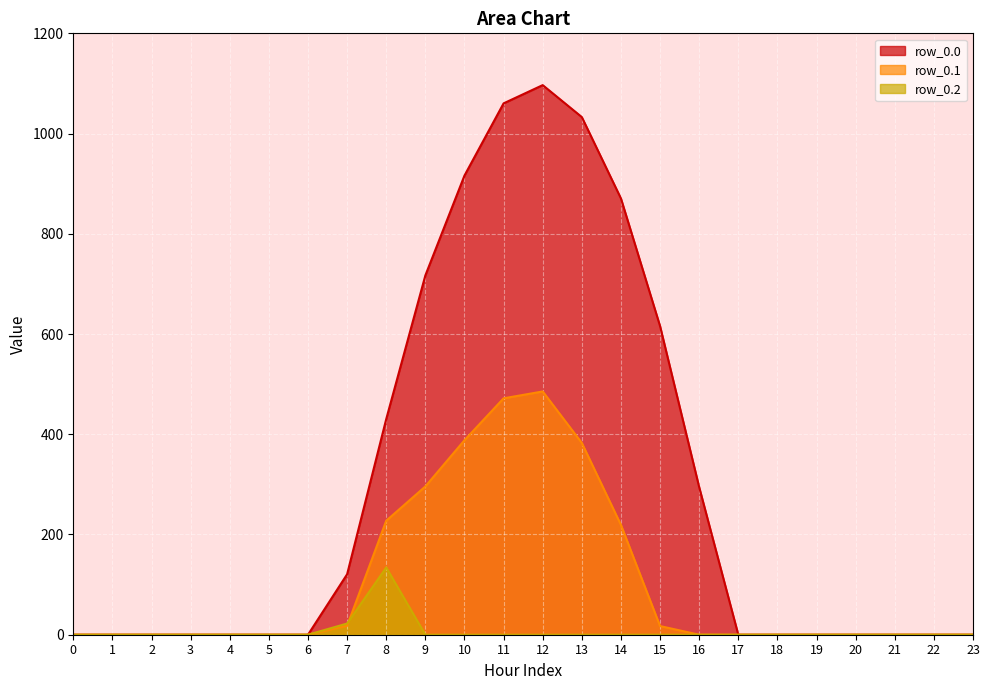

What is the average value of the row_0.1 series?

104.4